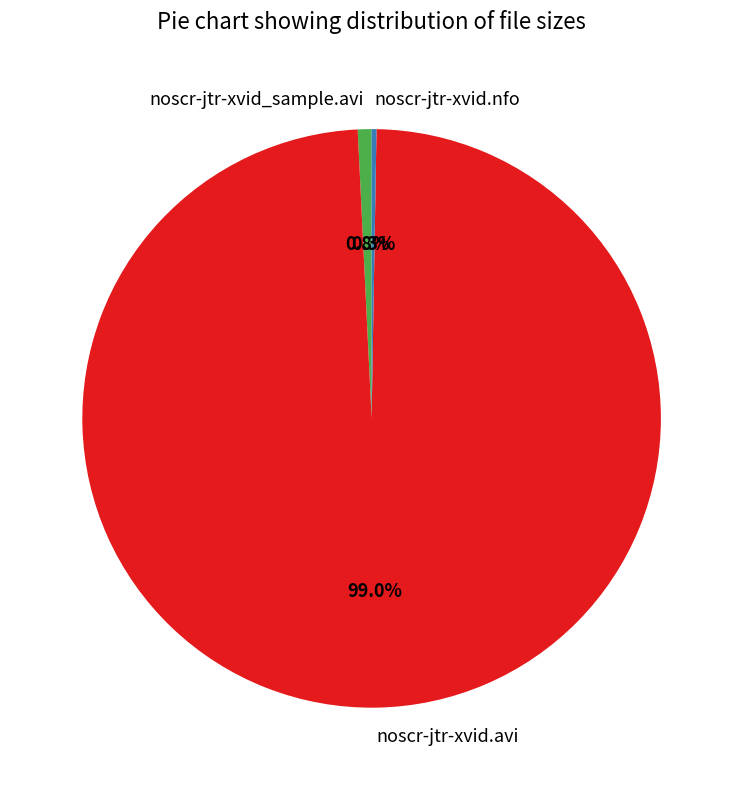

Is there any slice that represents more than half of the pie?

Yes